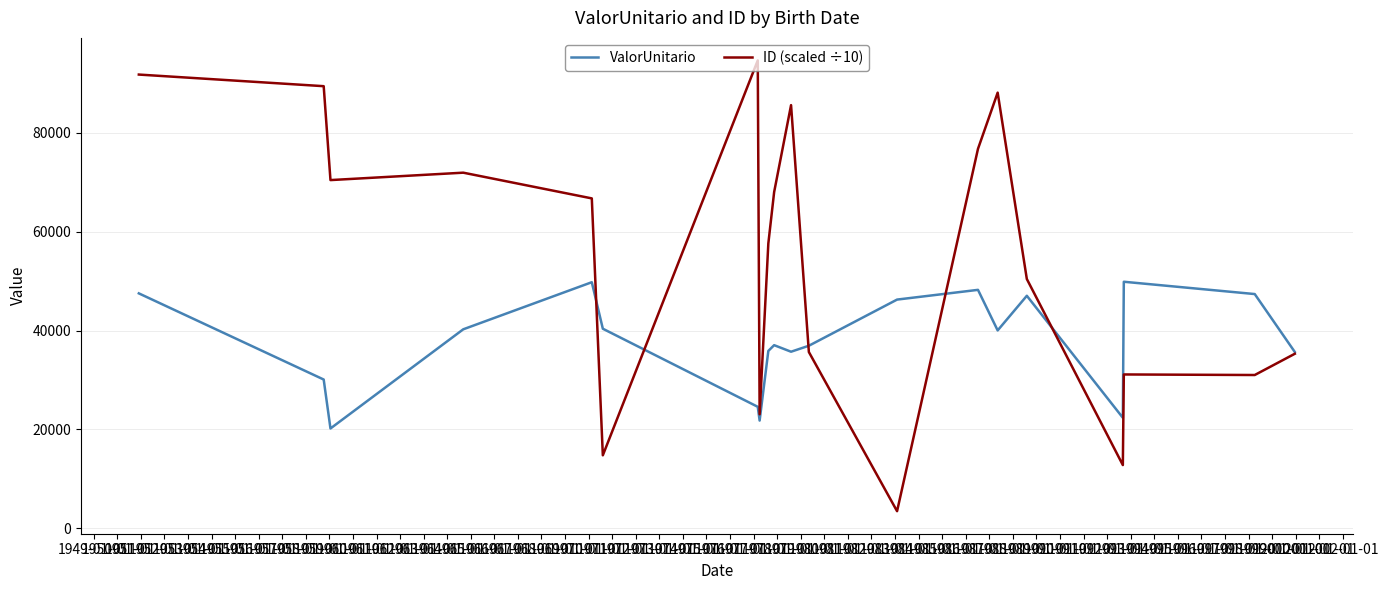

Rank the series by their average value, from highest to lowest.

ID (scaled ÷10), ValorUnitario